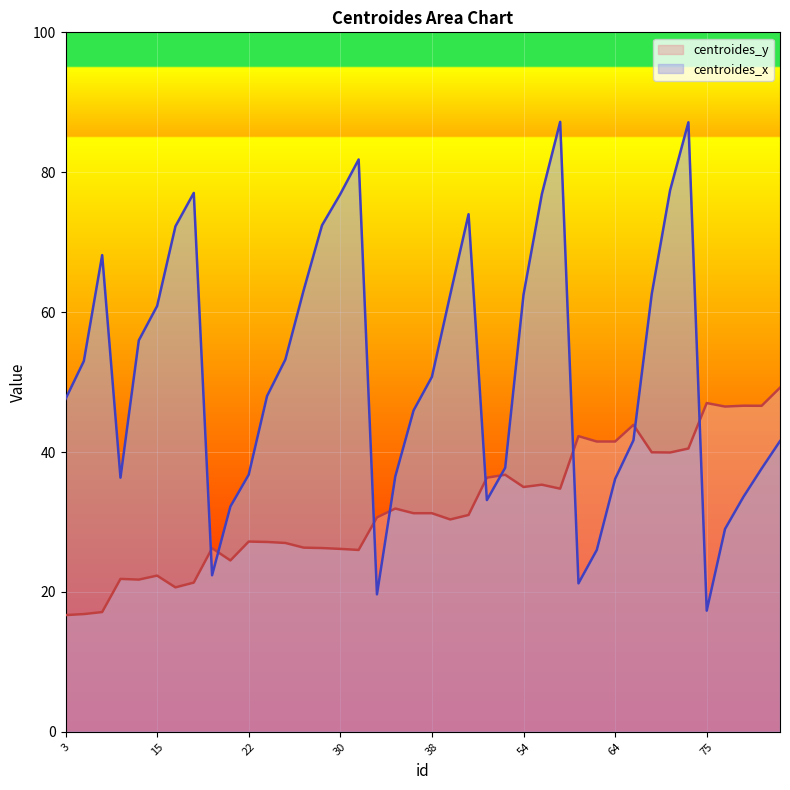

True or false: centroides_y has more than 1 interior local peaks.

True